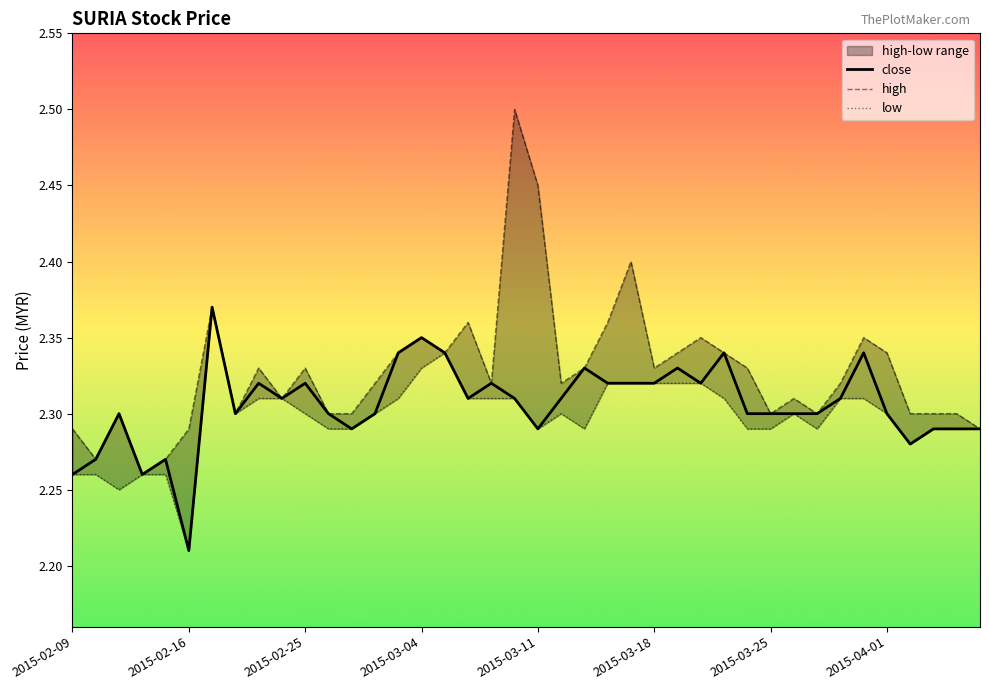

The high series shows 1.3 at 2015-03-26. True or false?

False